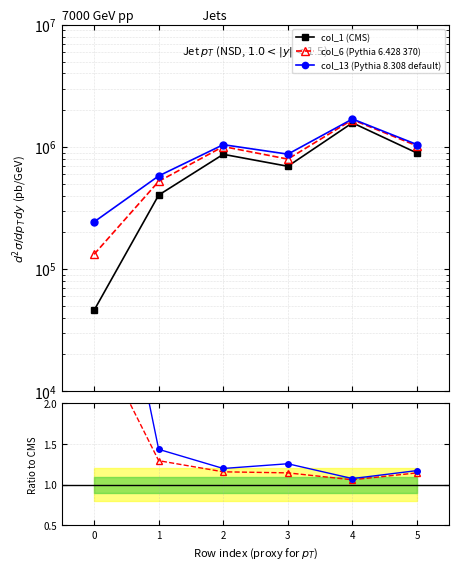

Reading left to right, transcribe all the data shown in this chart.

col_1 (CMS): 45888.9	403439.6	870221.6	694344.0	1575613.0	891278.3
col_6 (Pythia 6.428 370): 132000.7	522399.5	1007701.5	795135.5	1670236.6	1020441.1
col_13 (Pythia 8.308 default): 243181.1	578672.9	1043402.4	872801.6	1693747.5	1045560.8
col_6 / col_1: 2.9	1.3	1.2	1.1	1.1	1.1
col_13 / col_1: 5.3	1.4	1.2	1.3	1.1	1.2